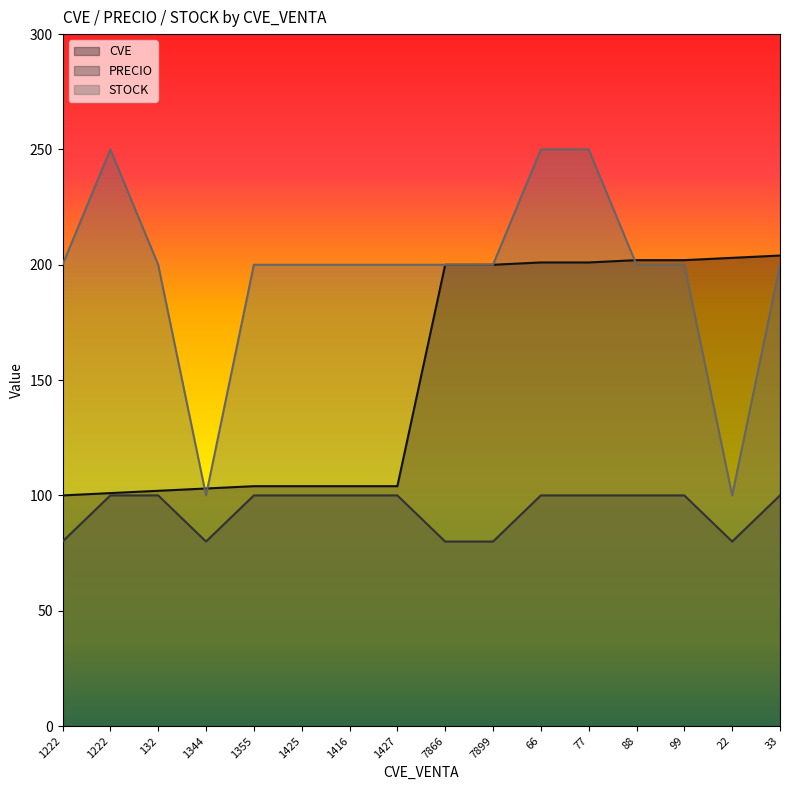

List the labels in order of STOCK value, smallest first.

1344, 22, 1222, 132, 1355, 1425, 1416, 1427, 7866, 7899, 88, 99, 33, 1222, 66, 77